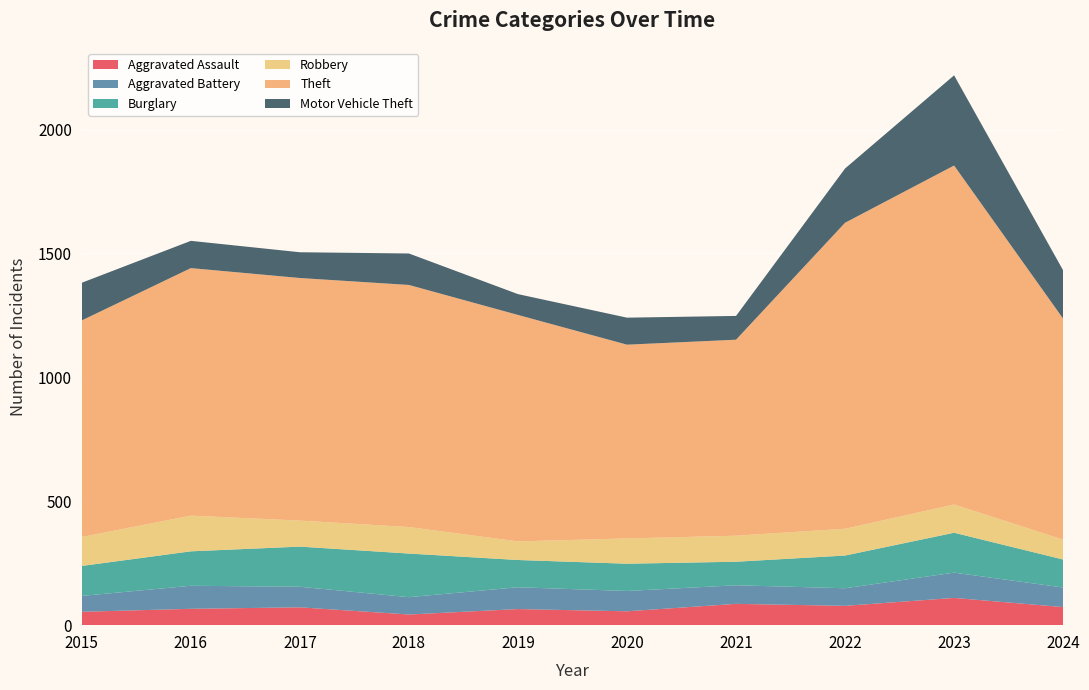

Reading left to right, list all the values displayed in this chart.

Aggravated Assault: 54	66	72	43	65	56	86	78	110	73
Aggravated Battery: 64	93	83	70	88	82	75	71	102	79
Burglary: 121	139	162	176	110	110	95	132	161	113
Robbery: 117	144	105	107	75	102	105	108	114	80
Theft: 874	999	979	977	914	782	791	1235	1368	892
Motor Vehicle Theft: 152	110	104	127	84	109	96	219	364	195